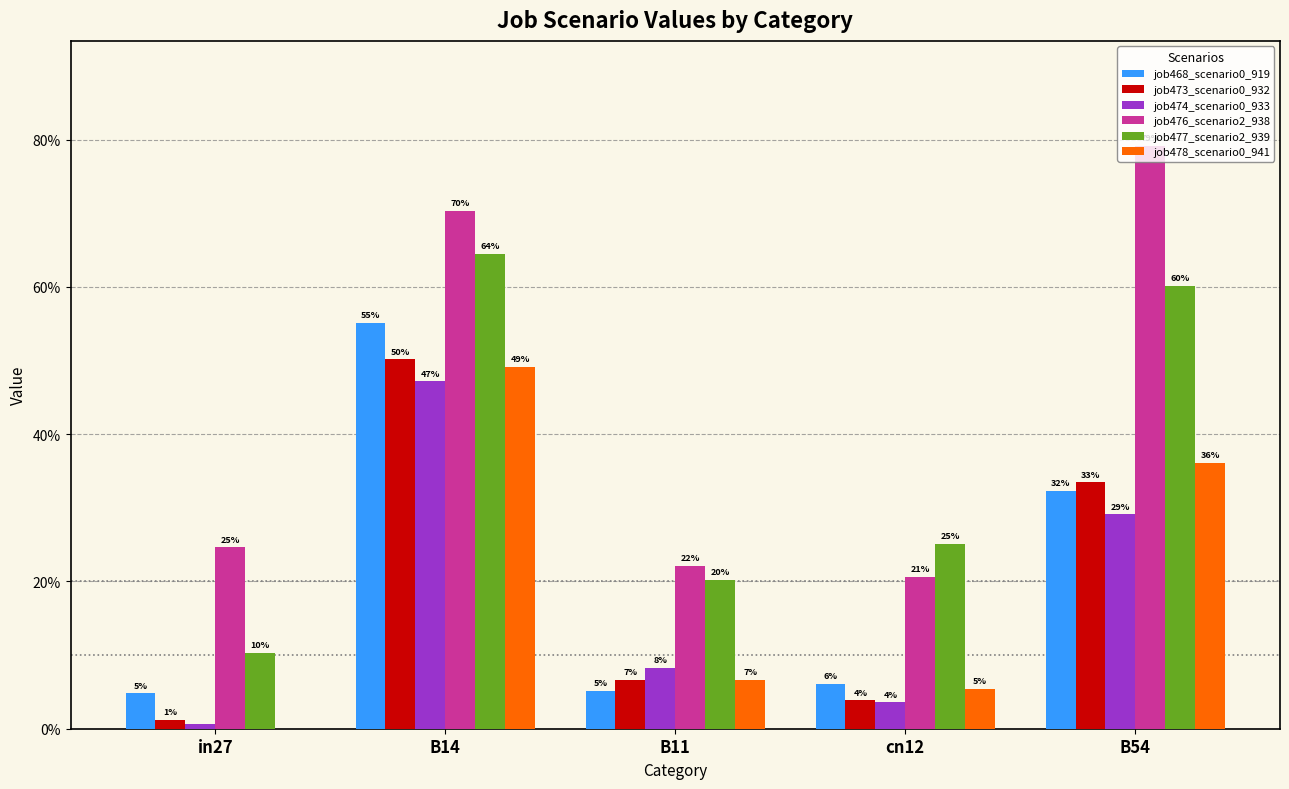

Does the chart contain stacked bars?

No